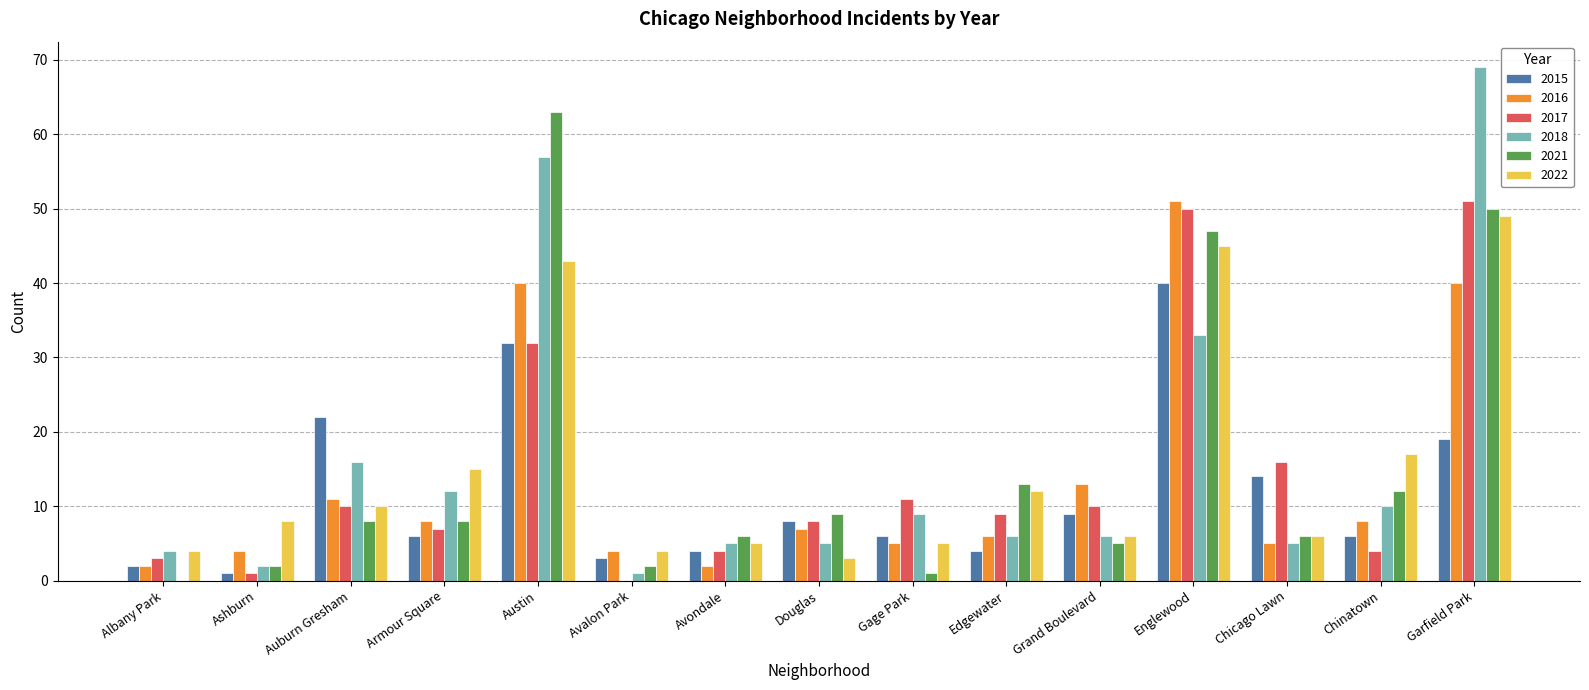

Where is 2018 nearest to the value 35?

Englewood